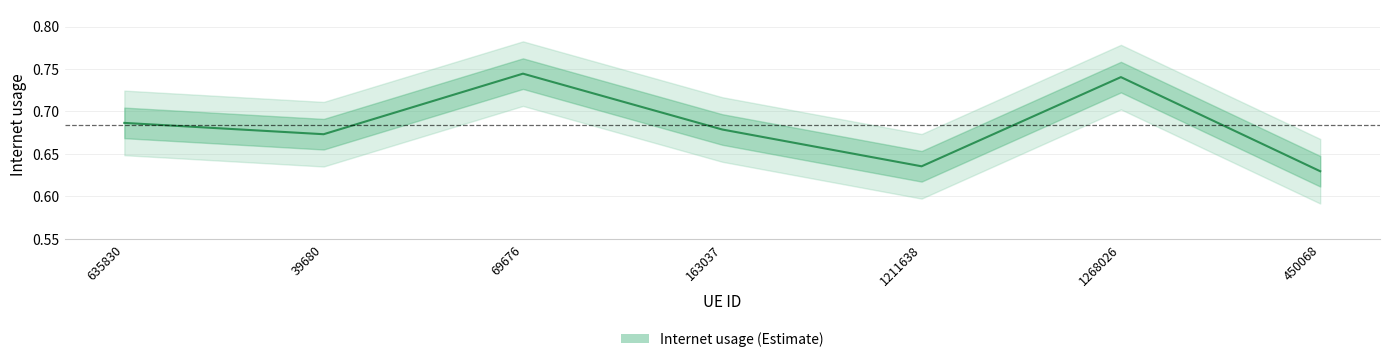

List the labels in order of value, smallest first.

450068, 1211638, 39680, 163037, 635830, 1268026, 69676